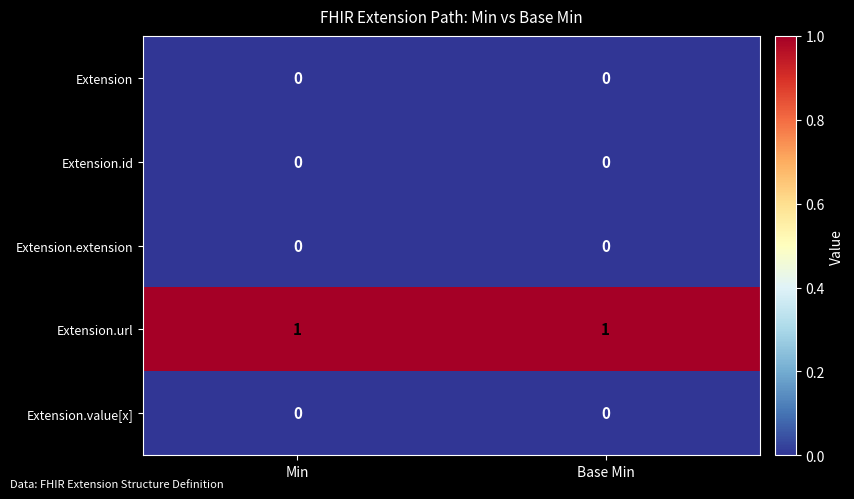

Is it true that Extension.extension equals 0 at Base Min?

True